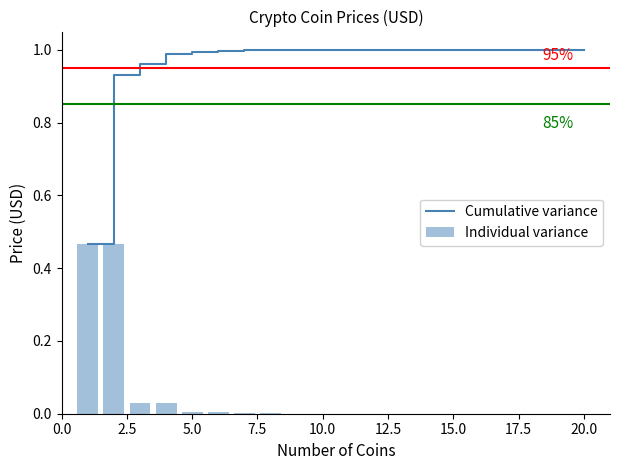

Is it true that Cumulative variance equals 1.0 at 20.0?

True